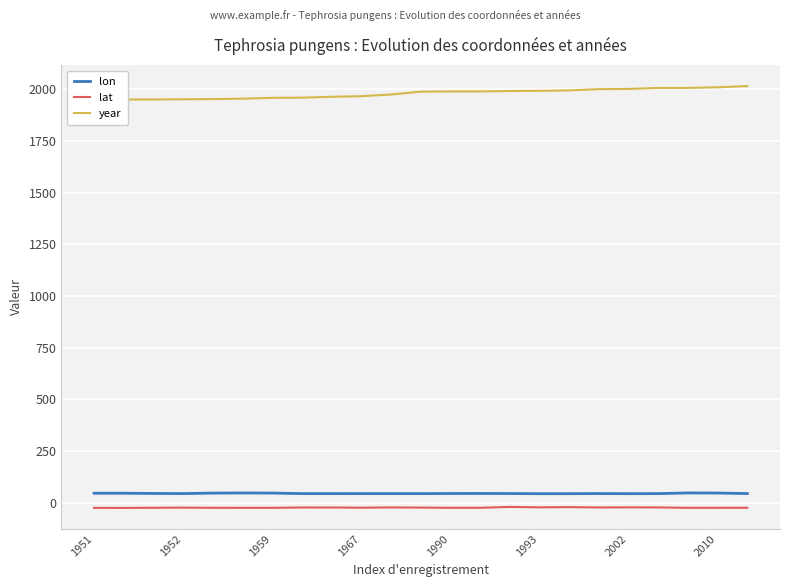

What is the highest value of the lon series?

47.0